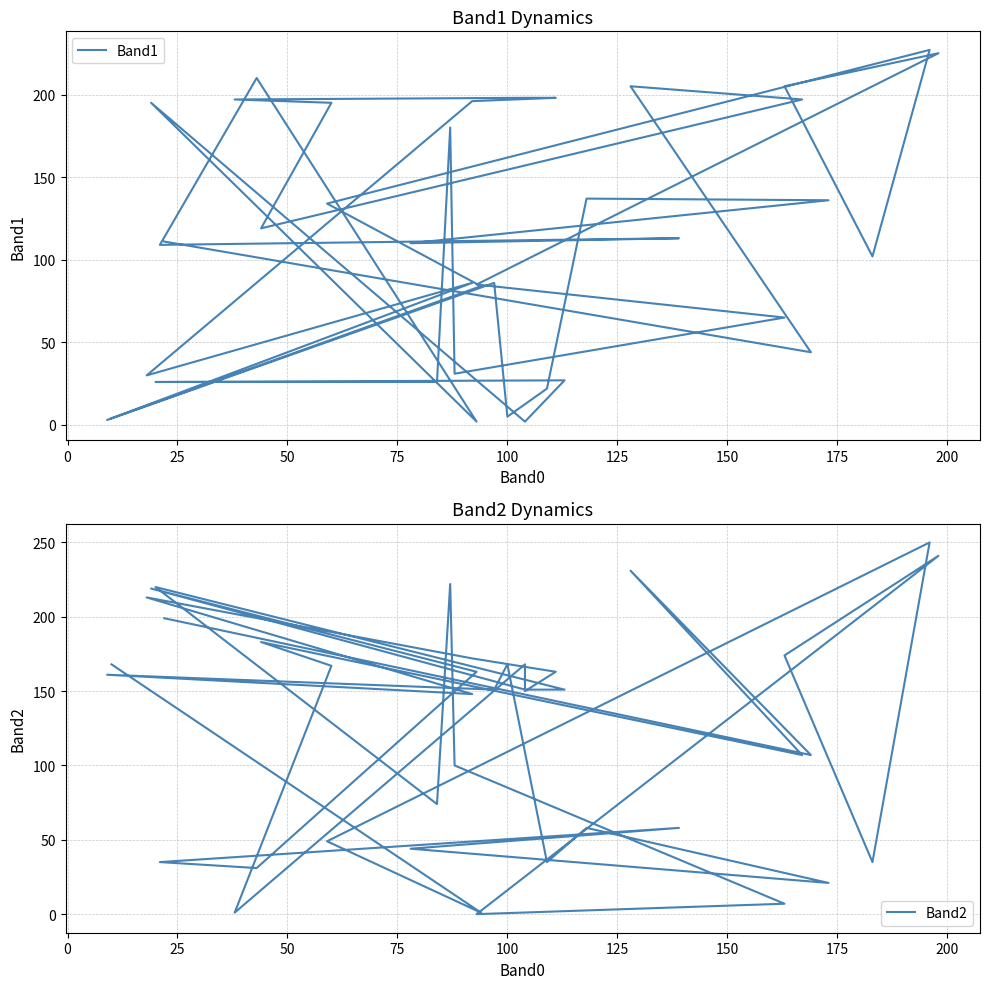

After their last crossing, which series has the higher values: Band1 or Band2?

Band2